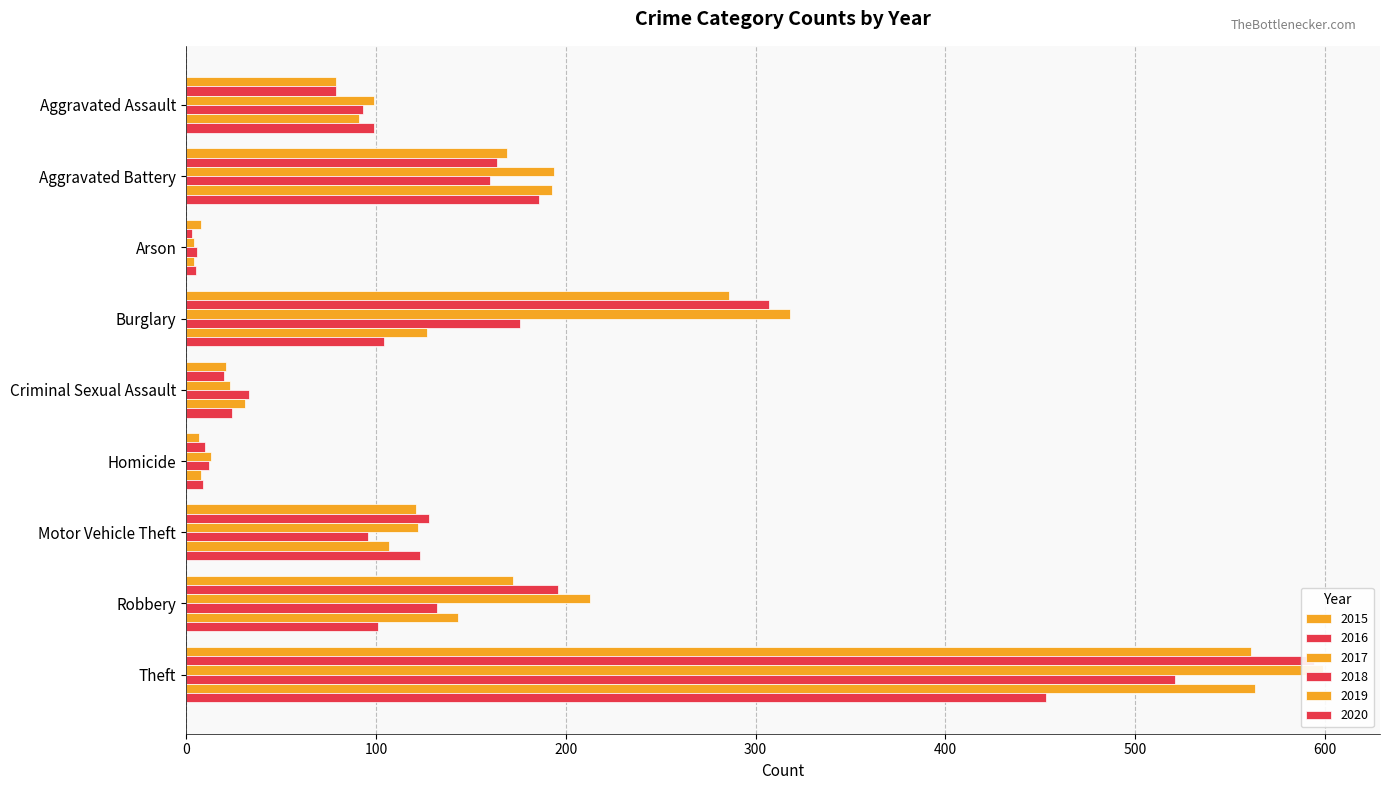

How many data points does each series have?

9